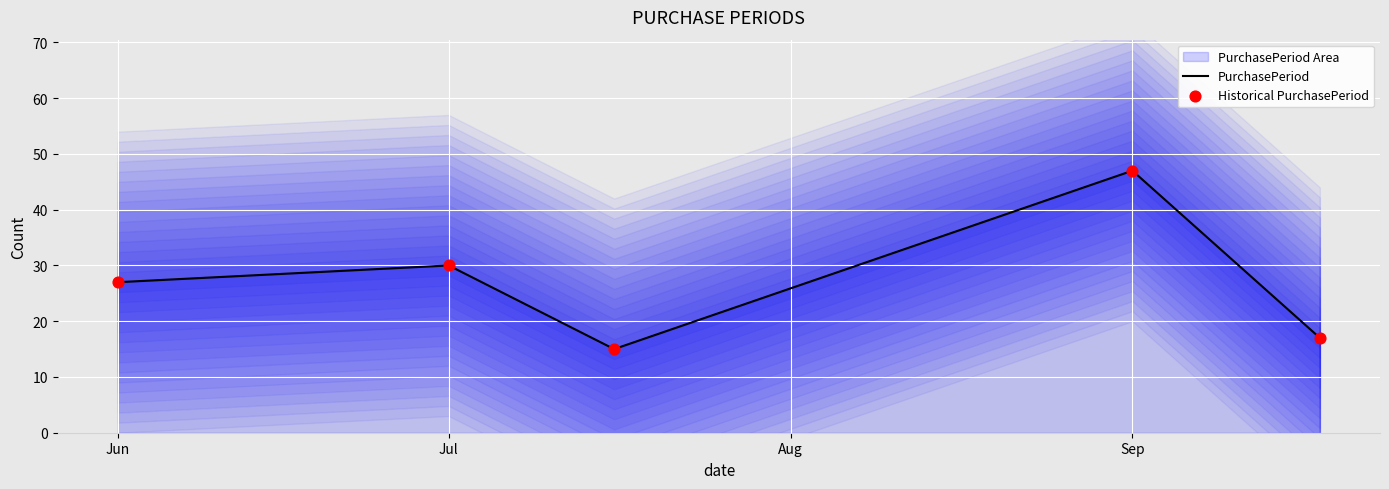

At which category is the sum across all series the highest?

Sep